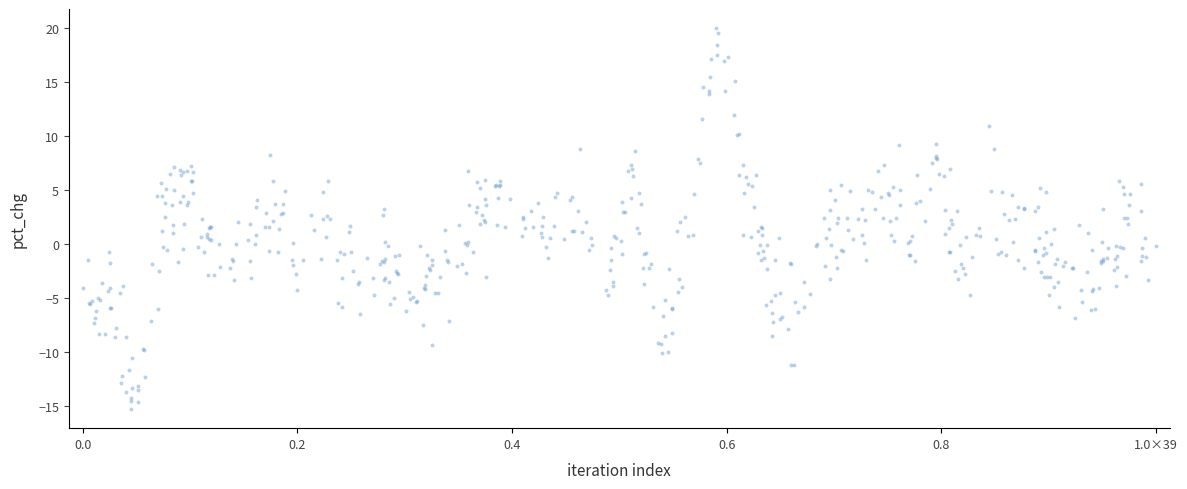

What is the range of X values (max minus min)?

39.0